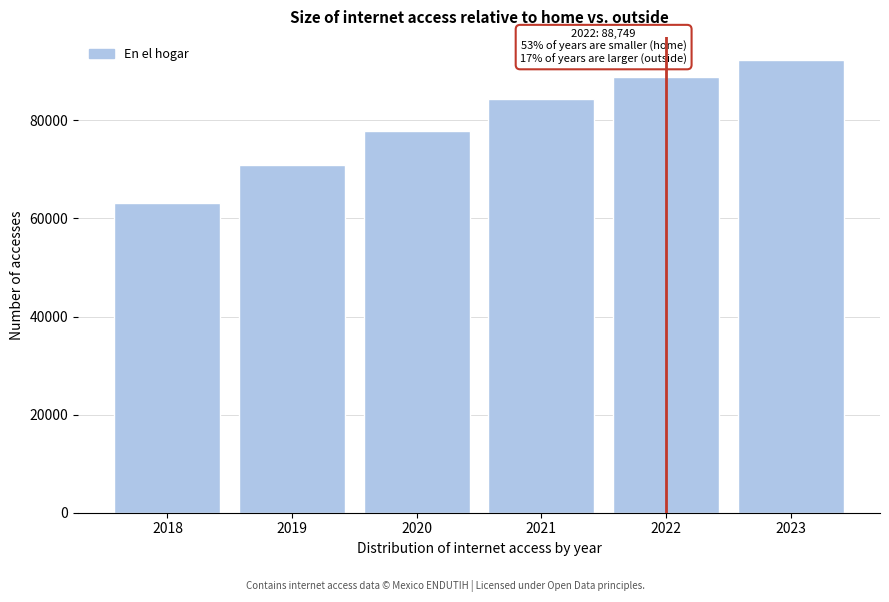

Reading left to right, list all the values displayed in this chart.

2018=63247	2019=70810	2020=77844	2021=84351	2022=88749	2023=92400